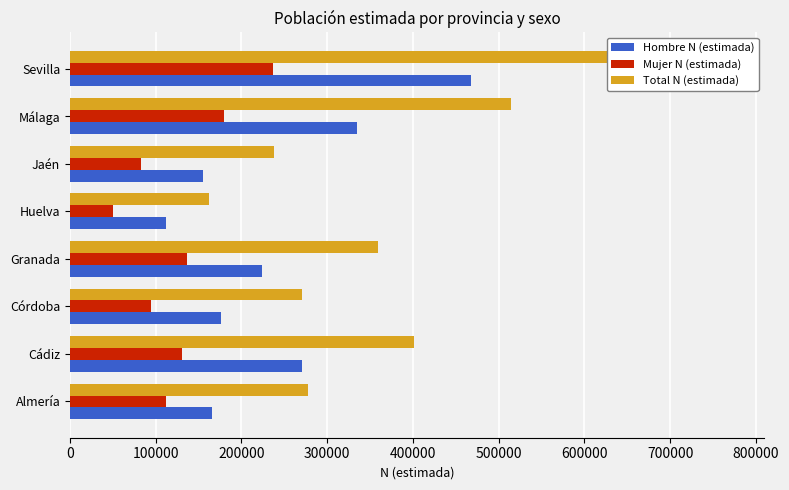

Rank the series at Almería from highest to lowest value.

Total N (estimada), Hombre N (estimada), Mujer N (estimada)